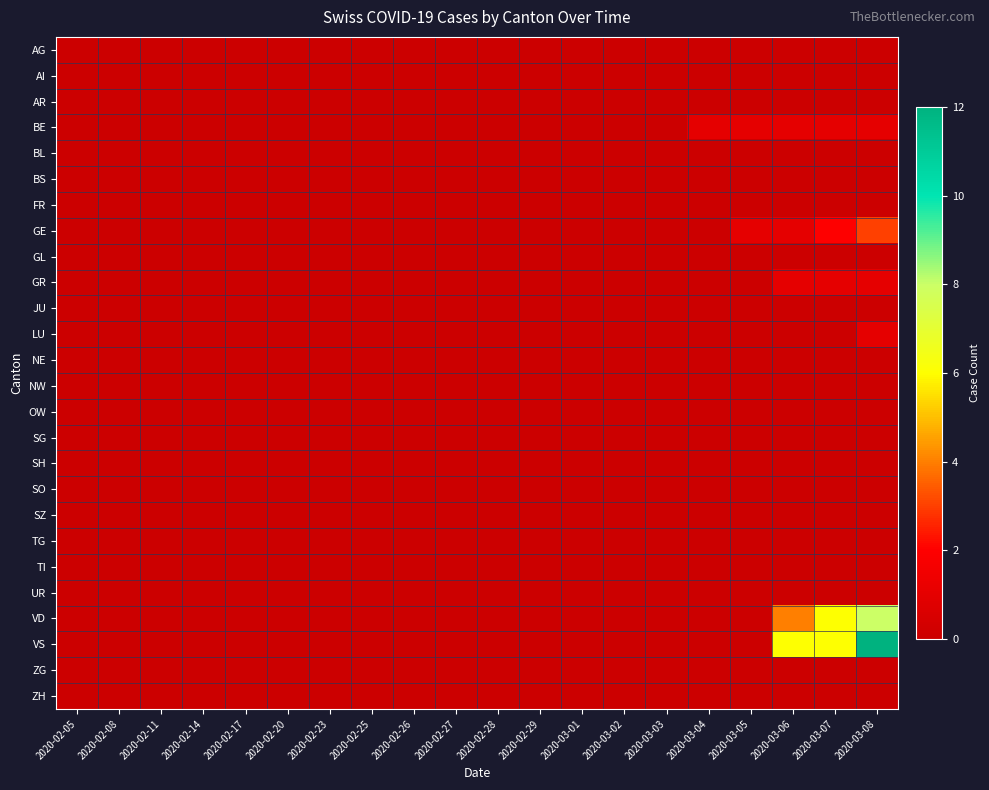

At how many categories does at least one series exceed 1?

3